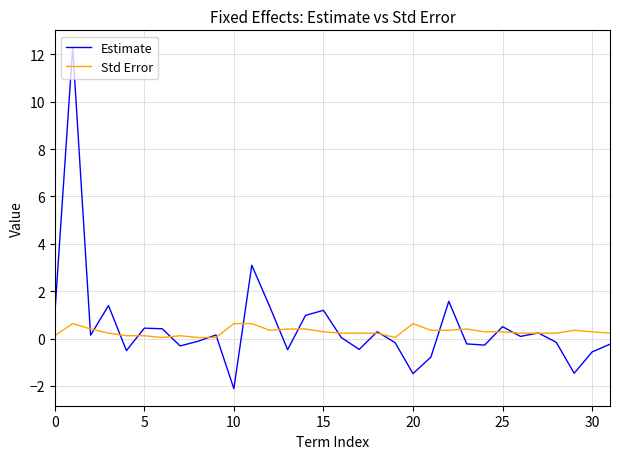

List the series in order of their peak value, highest first.

Estimate, Std Error